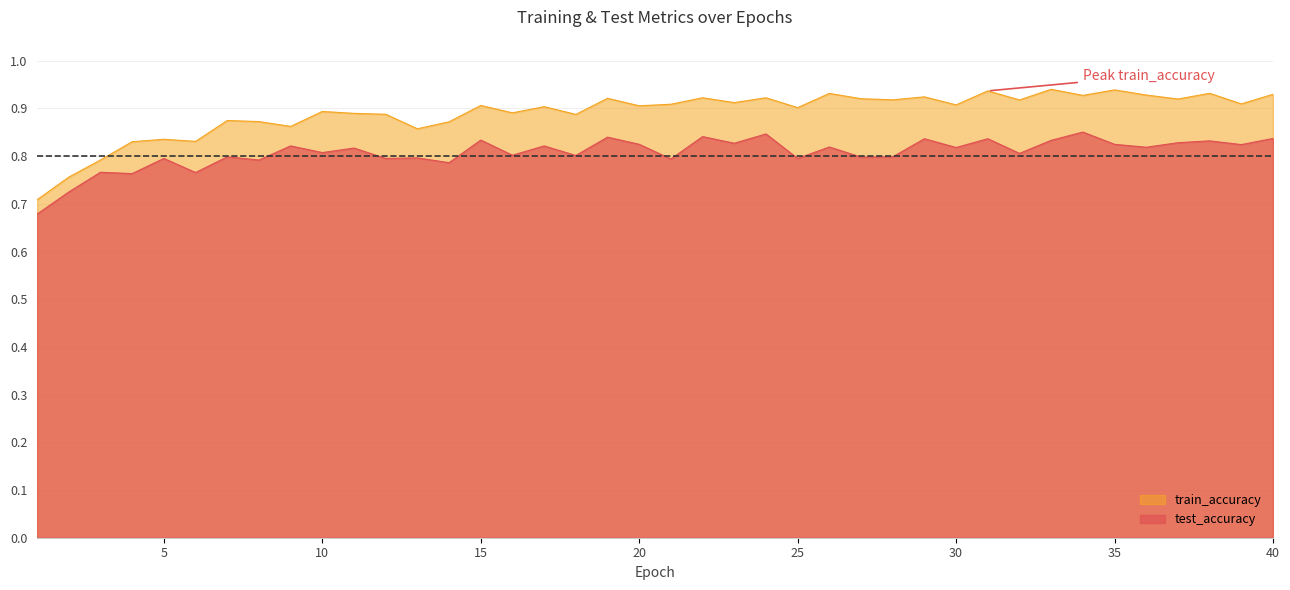

Which category has the lowest value in the train_accuracy series?

1